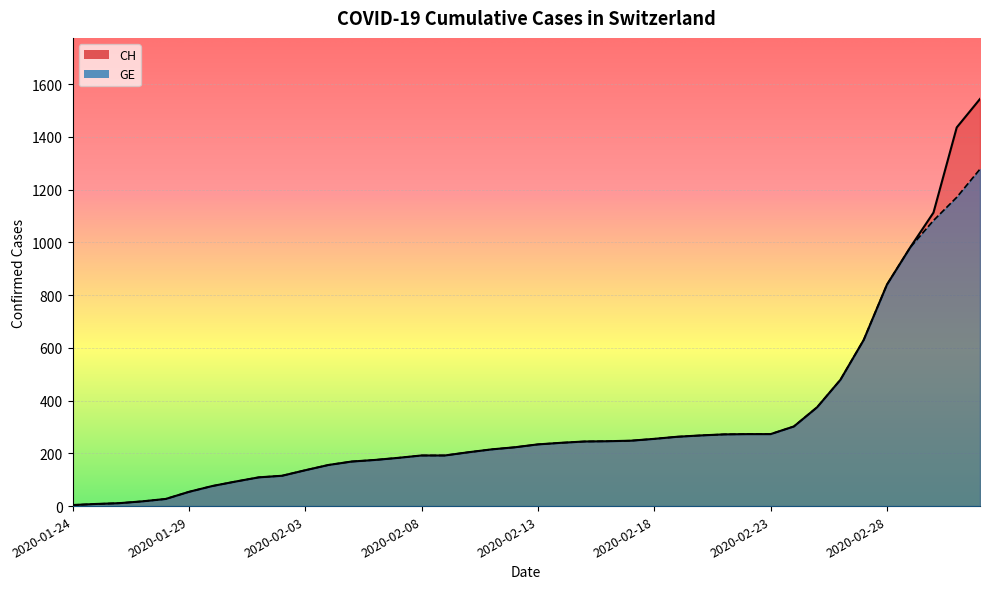

Where is CH nearest to the value 774?

2020-02-28